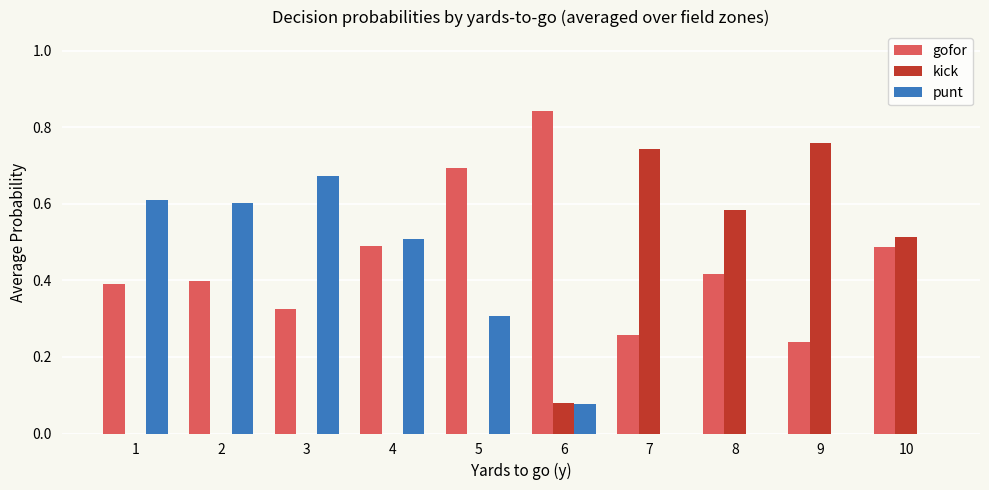

How many distinct data groups are displayed?

3